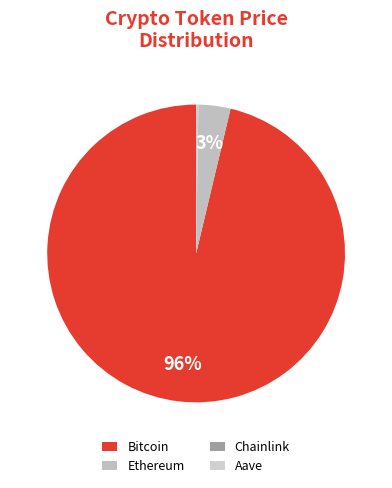

What is the smallest slice in the pie chart?

Chainlink